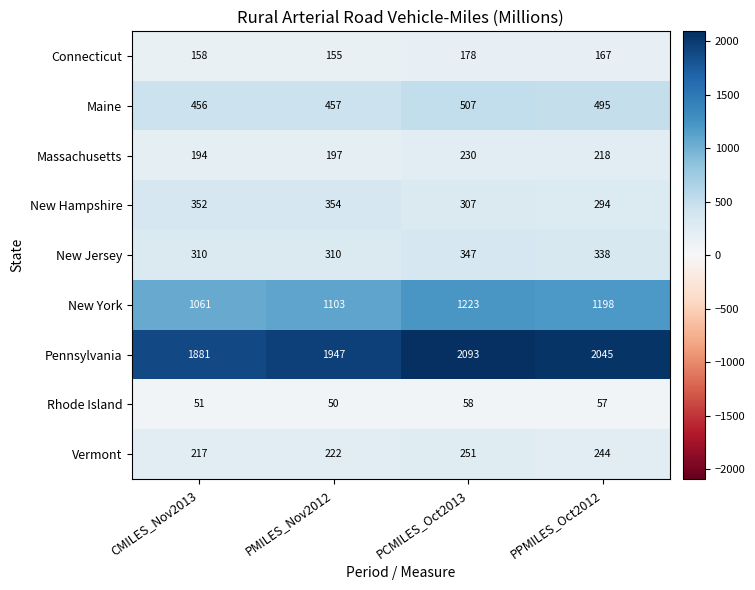

Which label corresponds to the smallest value in the chart?

PMILES_Nov2012